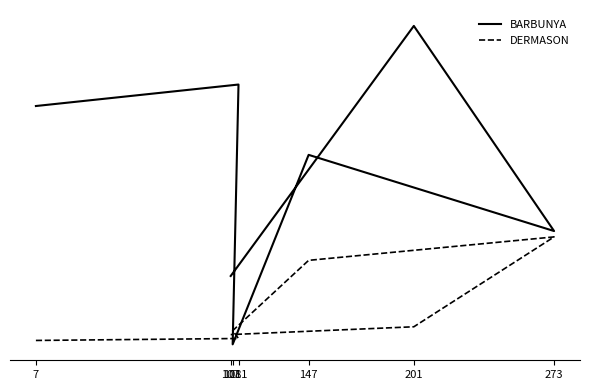

Where do BARBUNYA and DERMASON first cross each other?

111 and 108